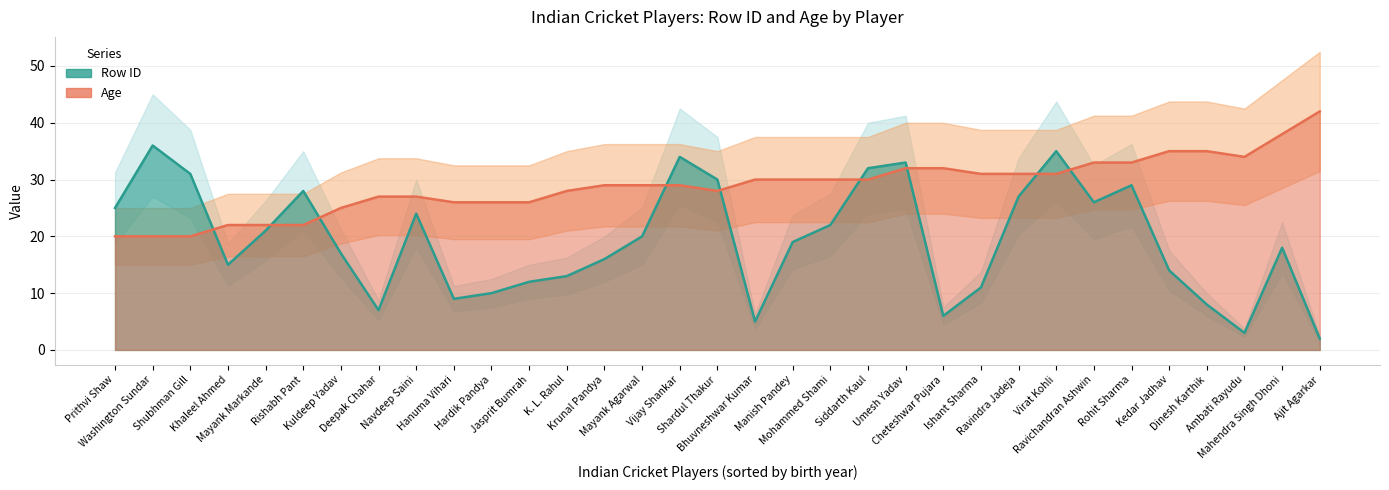

What is the value of the row_id point at the 17th from the left?

30